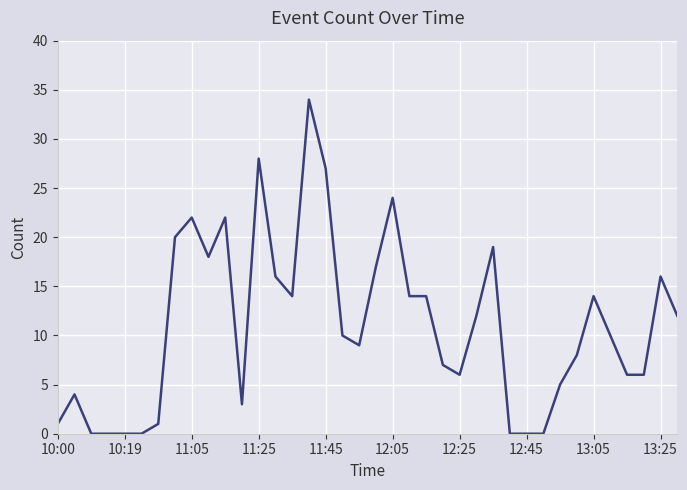

What is the difference between the maximum and minimum values?

34